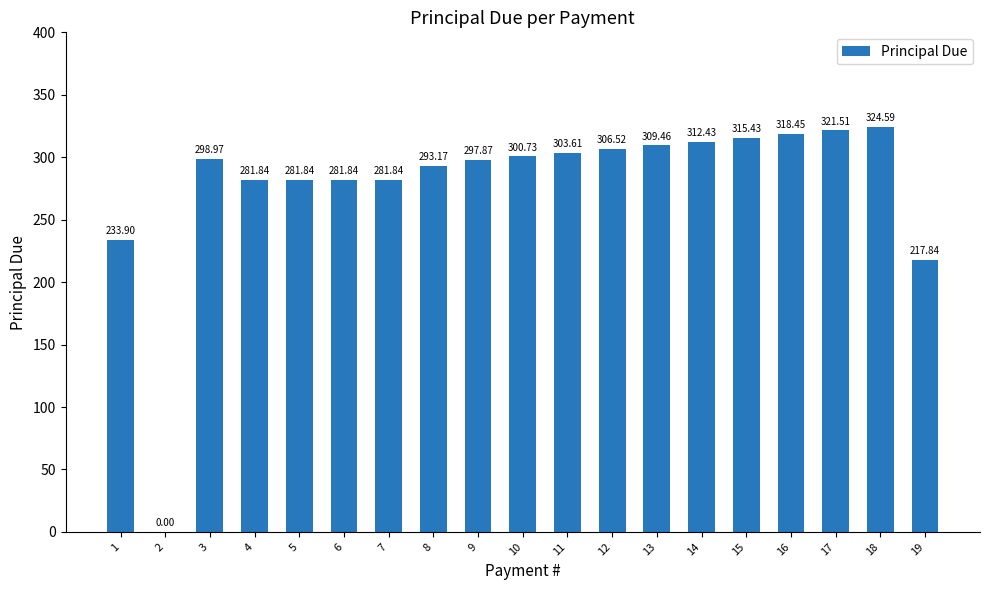

Which label corresponds to the largest value in the chart?

18